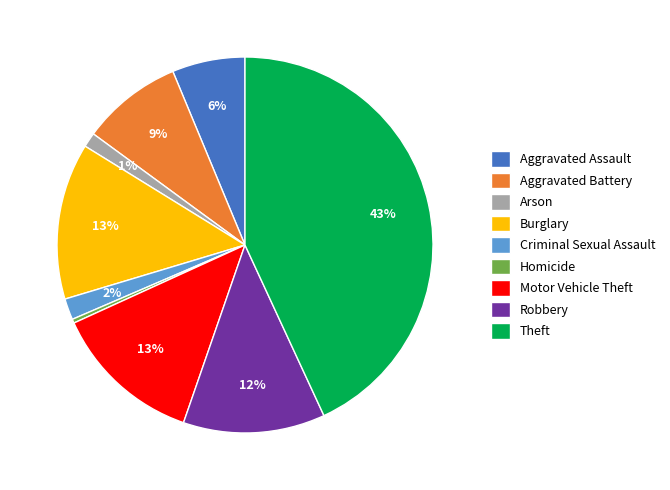

Which has a higher value, Motor Vehicle Theft or Aggravated Assault?

Motor Vehicle Theft